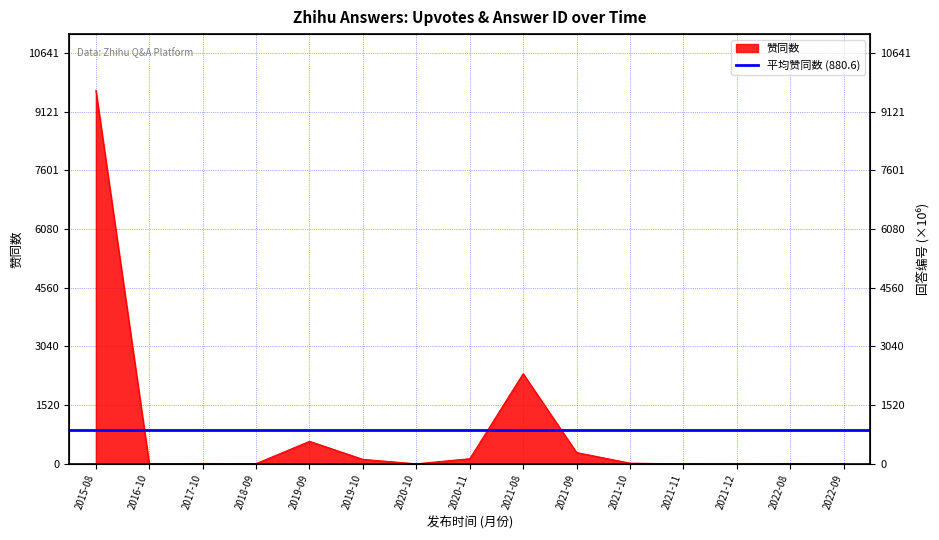

At which label is 赞同数 closest to 4837?

2021-08